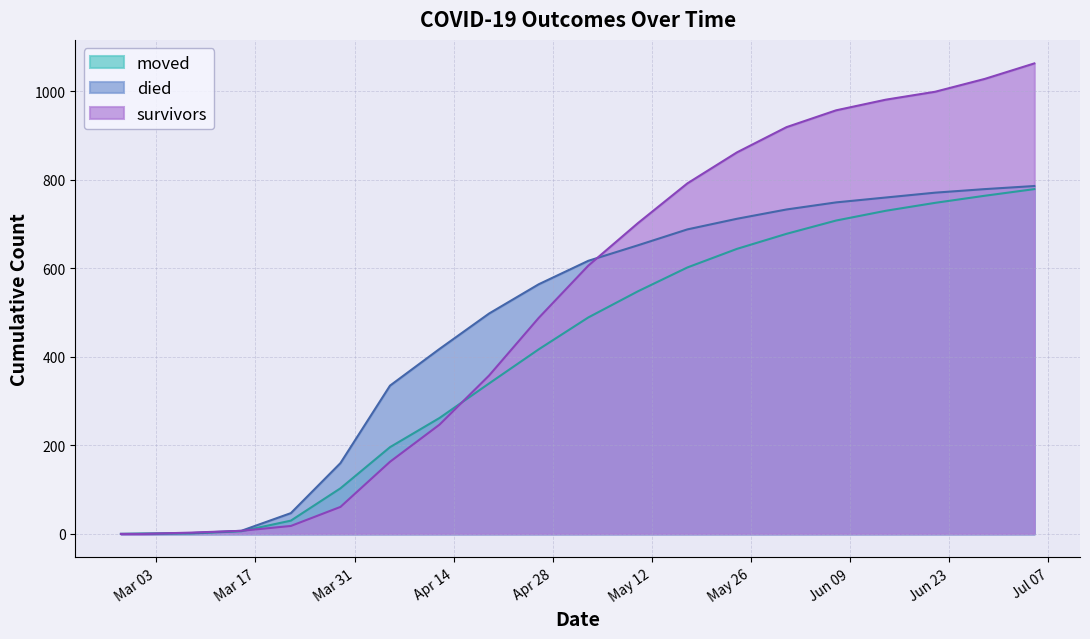

At which label does survivors first exceed 606?

2020-05-10